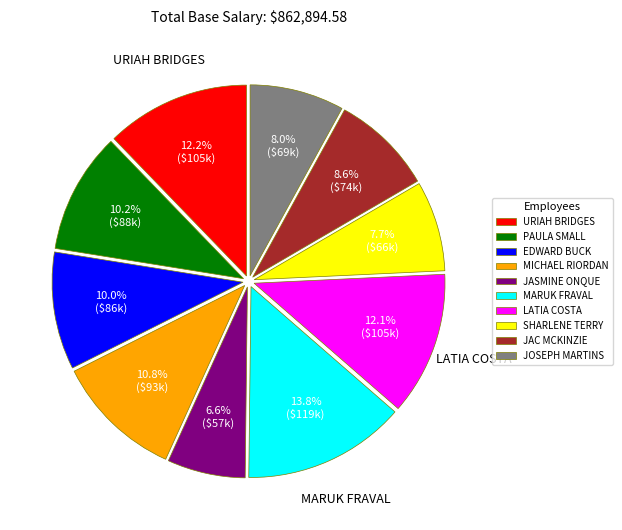

What percentage do MARUK FRAVAL and PAULA SMALL together represent?

24.0%